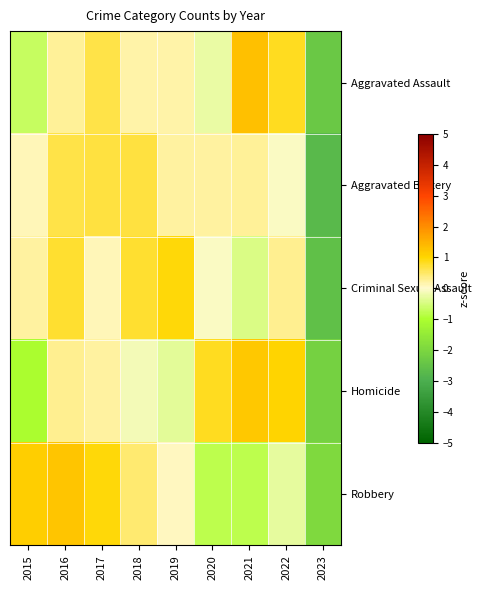

Count the number of data series in this chart.

5